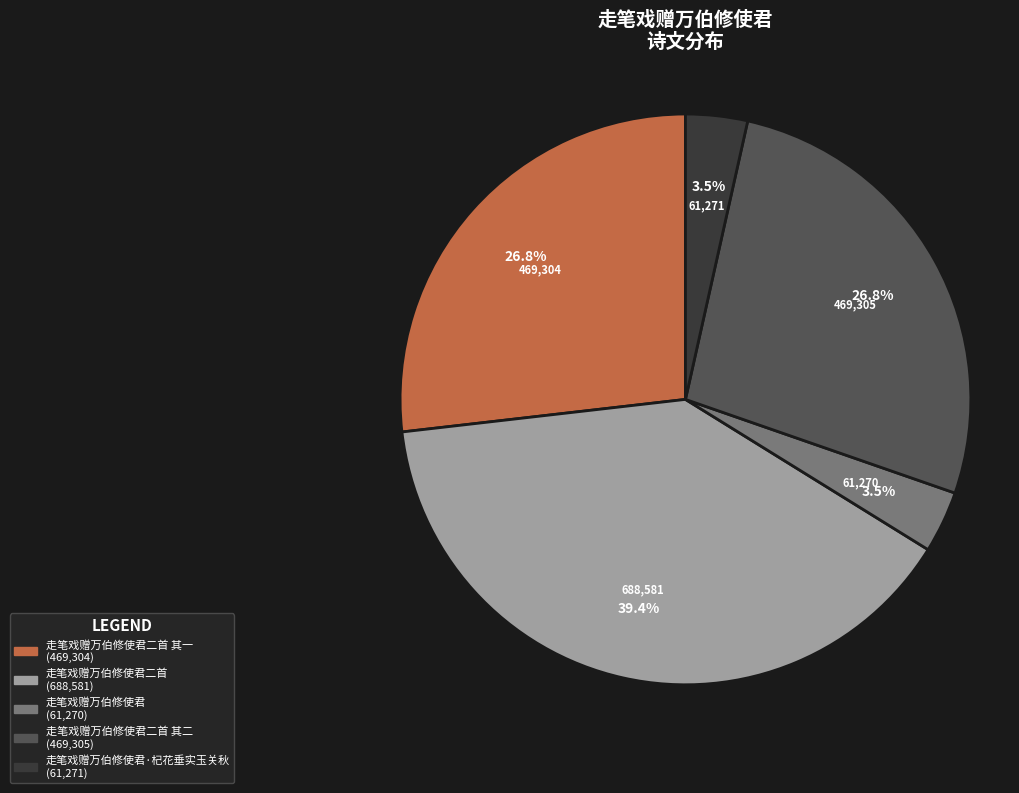

Does any single category account for the majority?

No